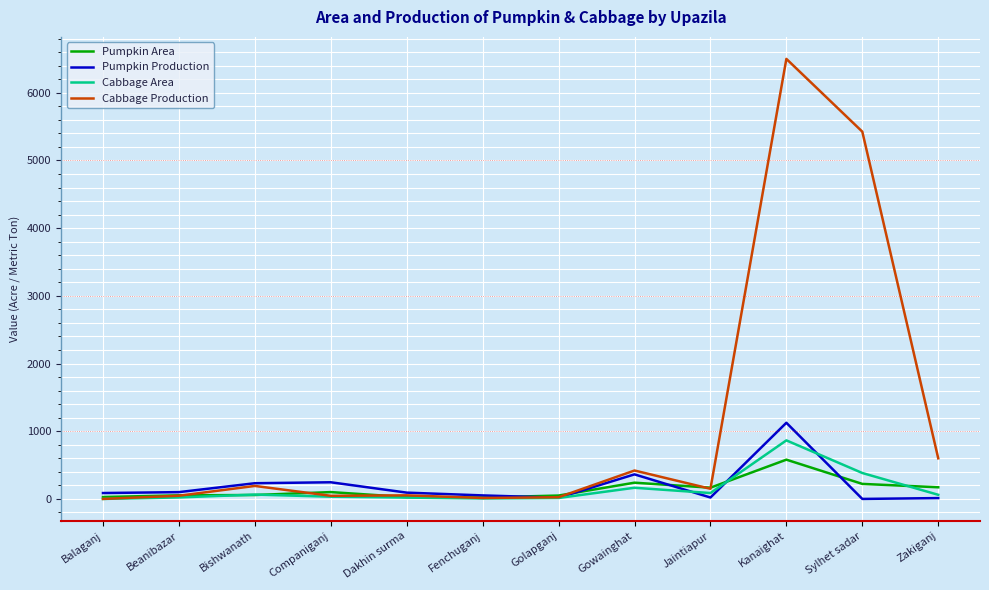

True or false: Cabbage Area and Pumpkin Area cross at least once.

True